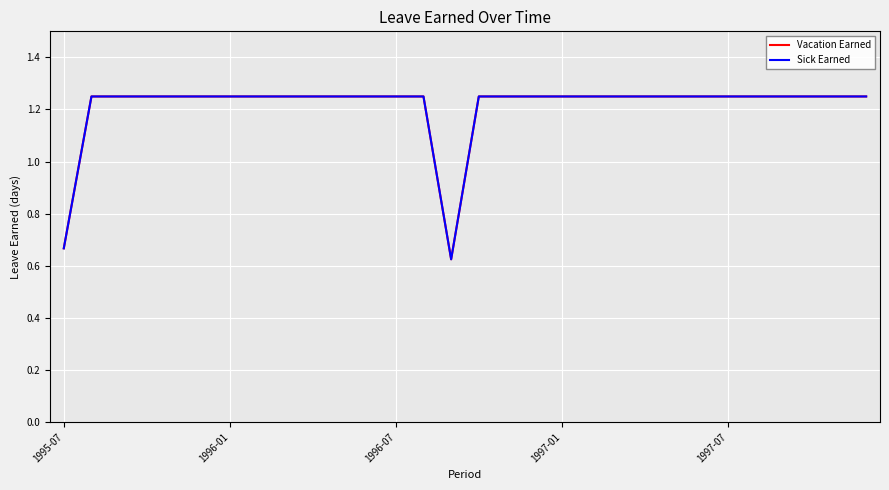

Which series has the widest spread of values?

Vacation Earned